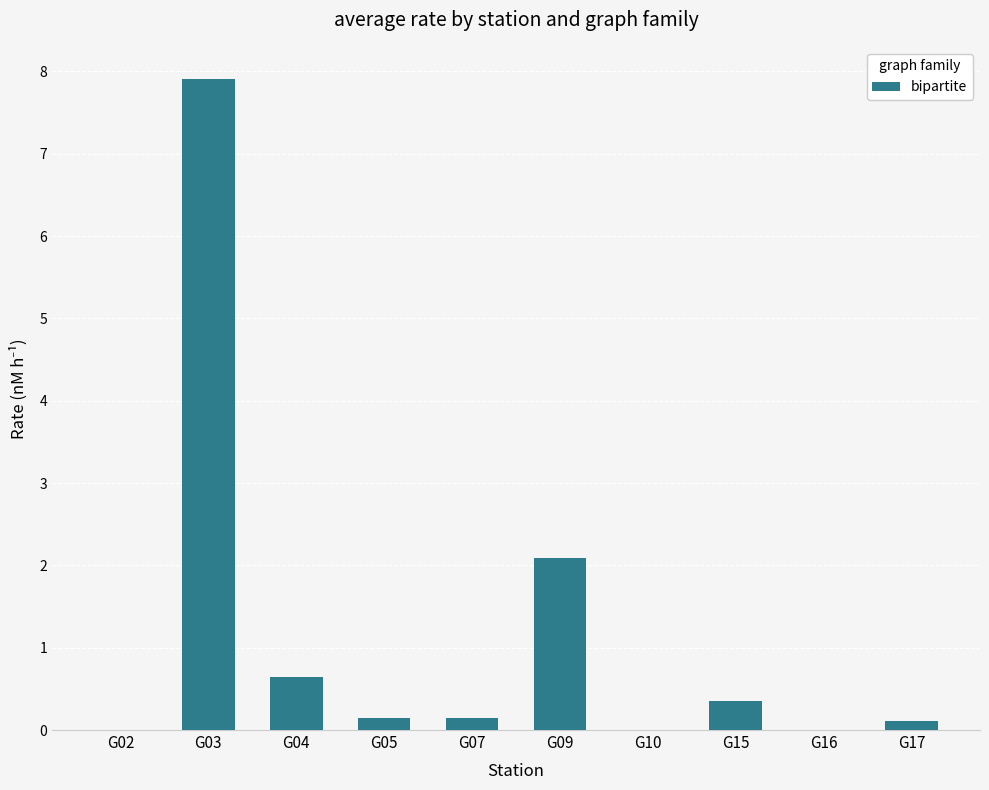

True or false: the data shows 0.0 at G10.

True